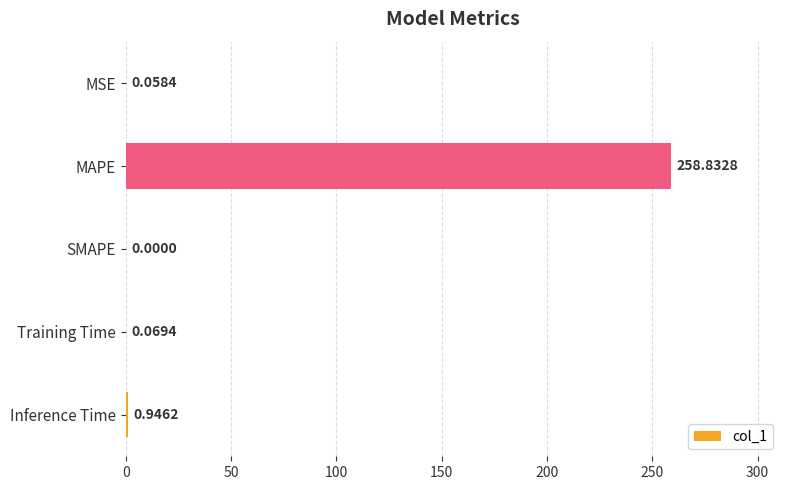

What is the sum of the values at SMAPE and MAPE?

258.8